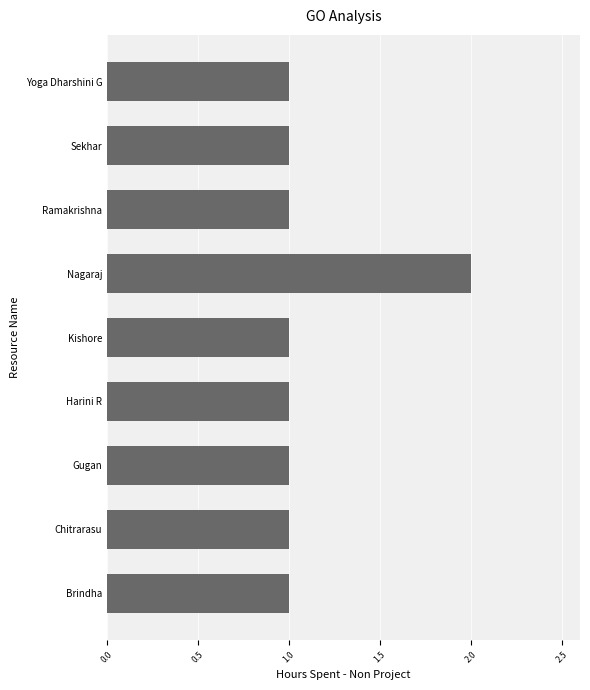

How many series are shown in this chart?

1